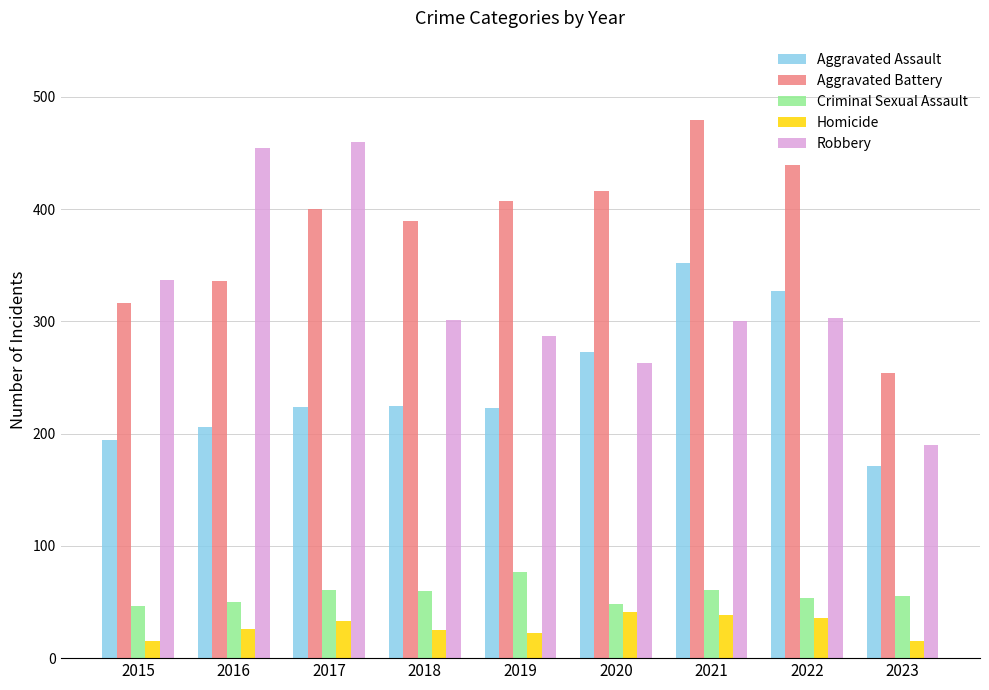

At which category is the sum across all series the highest?

2021